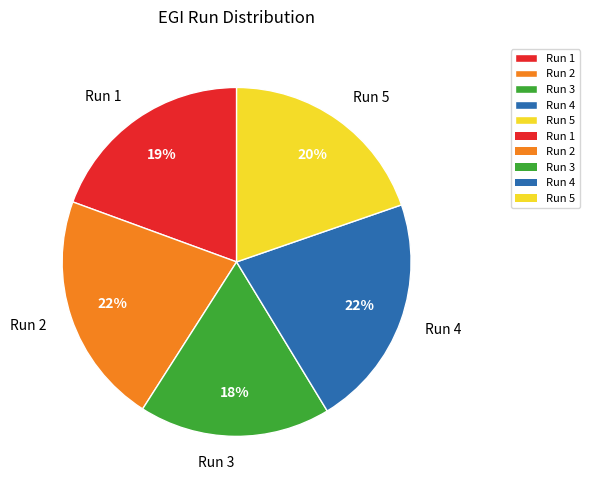

Between Run 5 and Run 3, which is larger?

Run 5